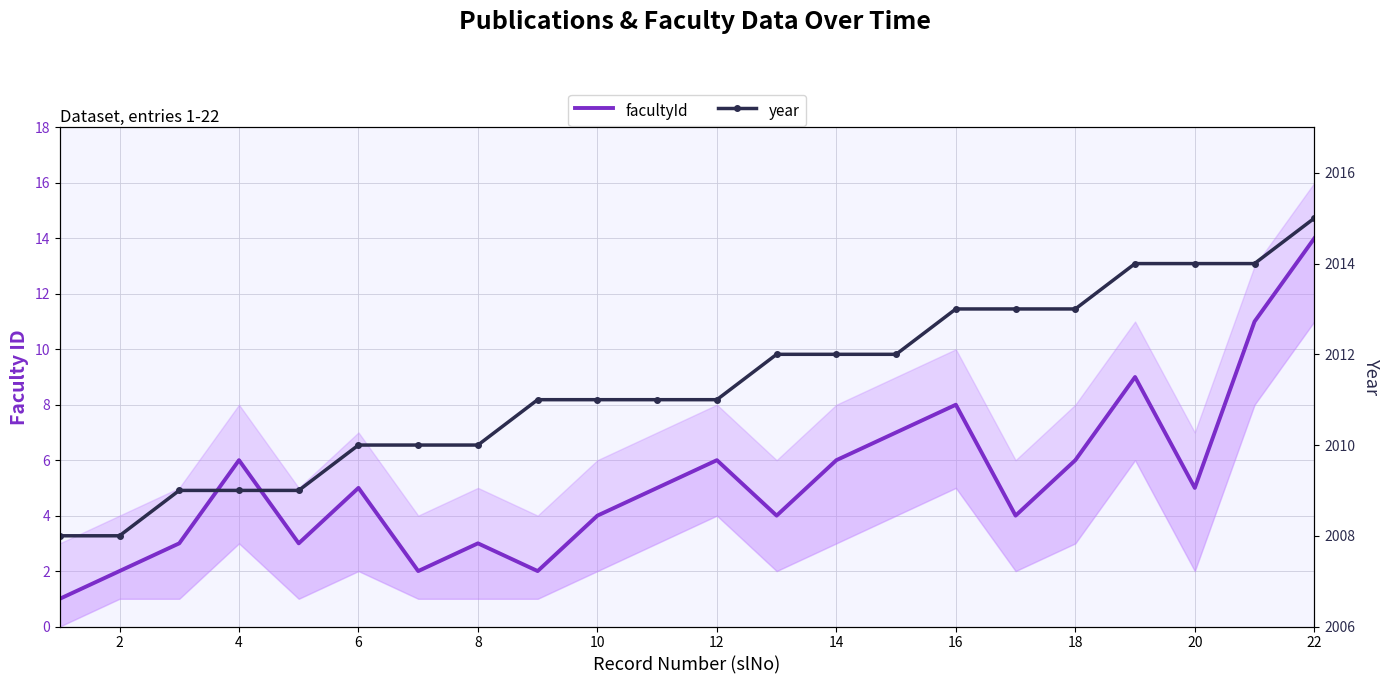

How many year values are between 2010 and 2013?

13